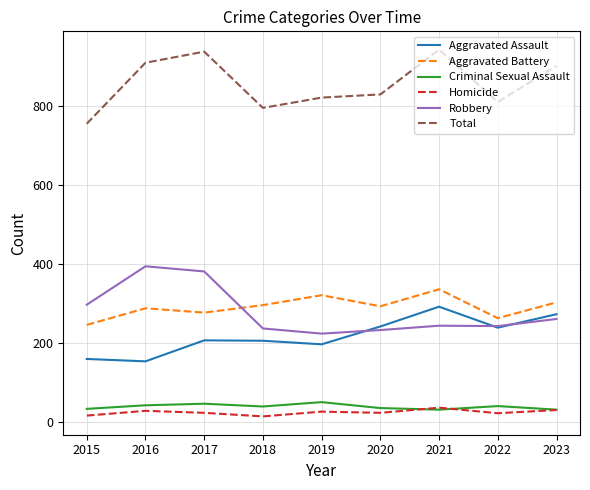

What are all the series names shown in the legend?

Aggravated Assault, Aggravated Battery, Criminal Sexual Assault, Homicide, Robbery, Total